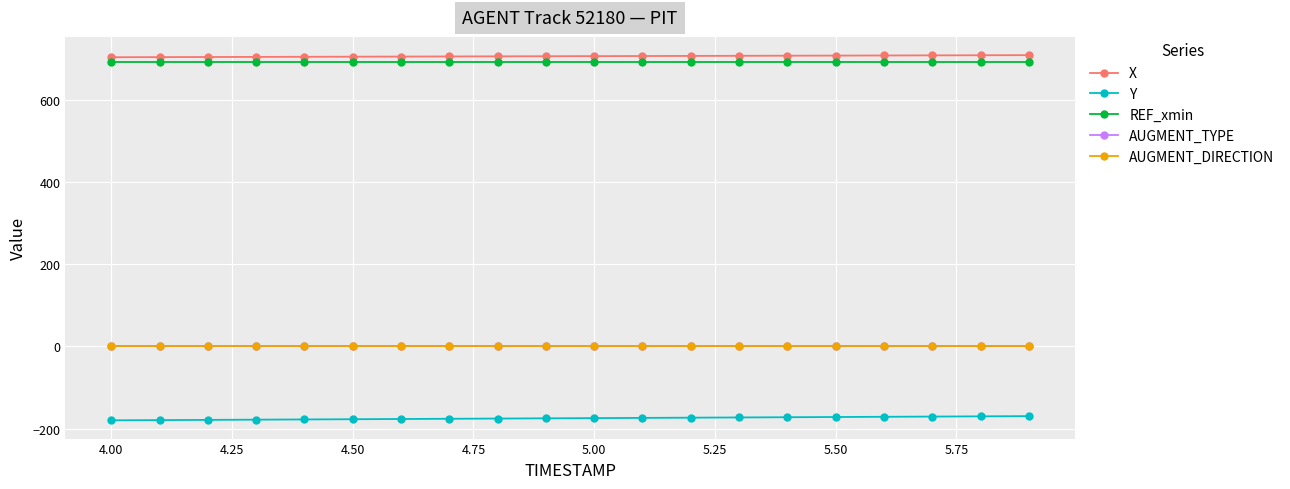

What is the smallest value displayed?

-180.0